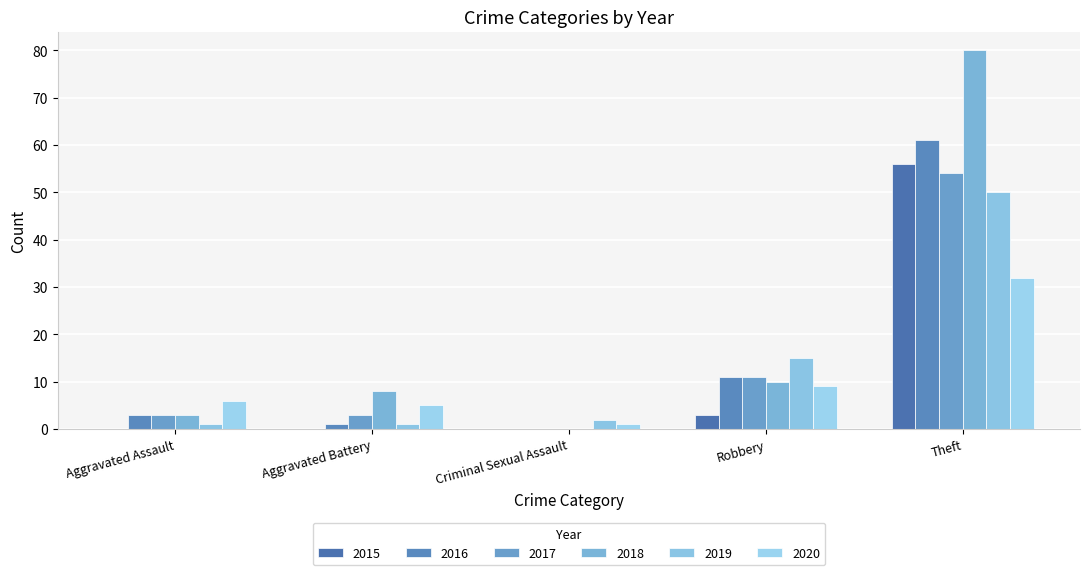

Does the chart contain stacked bars?

No